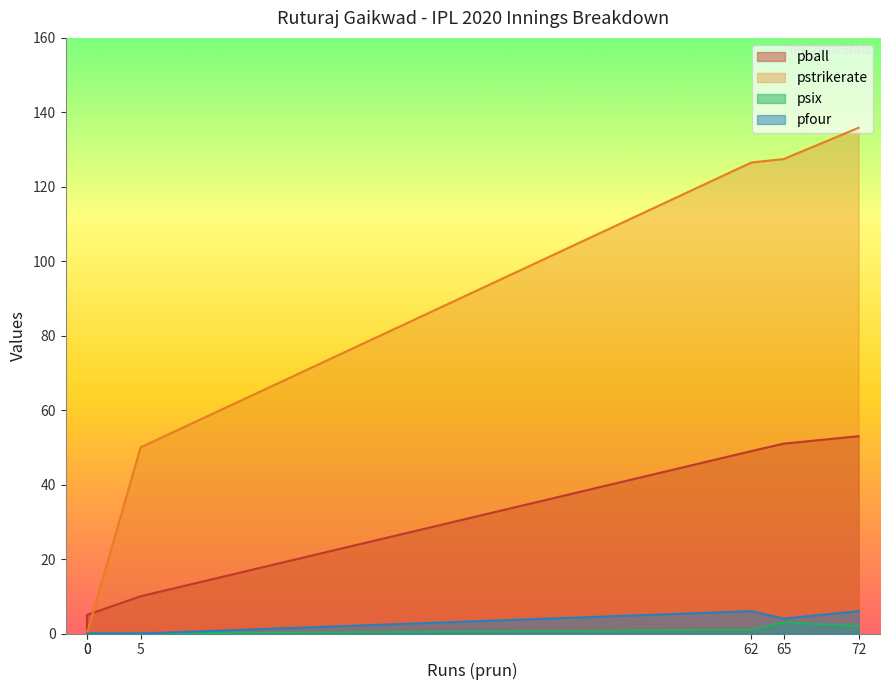

Reading left to right, list all the values displayed in this chart.

pball: 49.0	51.0	53.0	1.0	10.0	5.0
pstrikerate: 126.5	127.5	135.8	0.0	50.0	0.0
psix: 1.0	3.0	2.0	0.0	0.0	0.0
pfour: 6.0	4.0	6.0	0.0	0.0	0.0